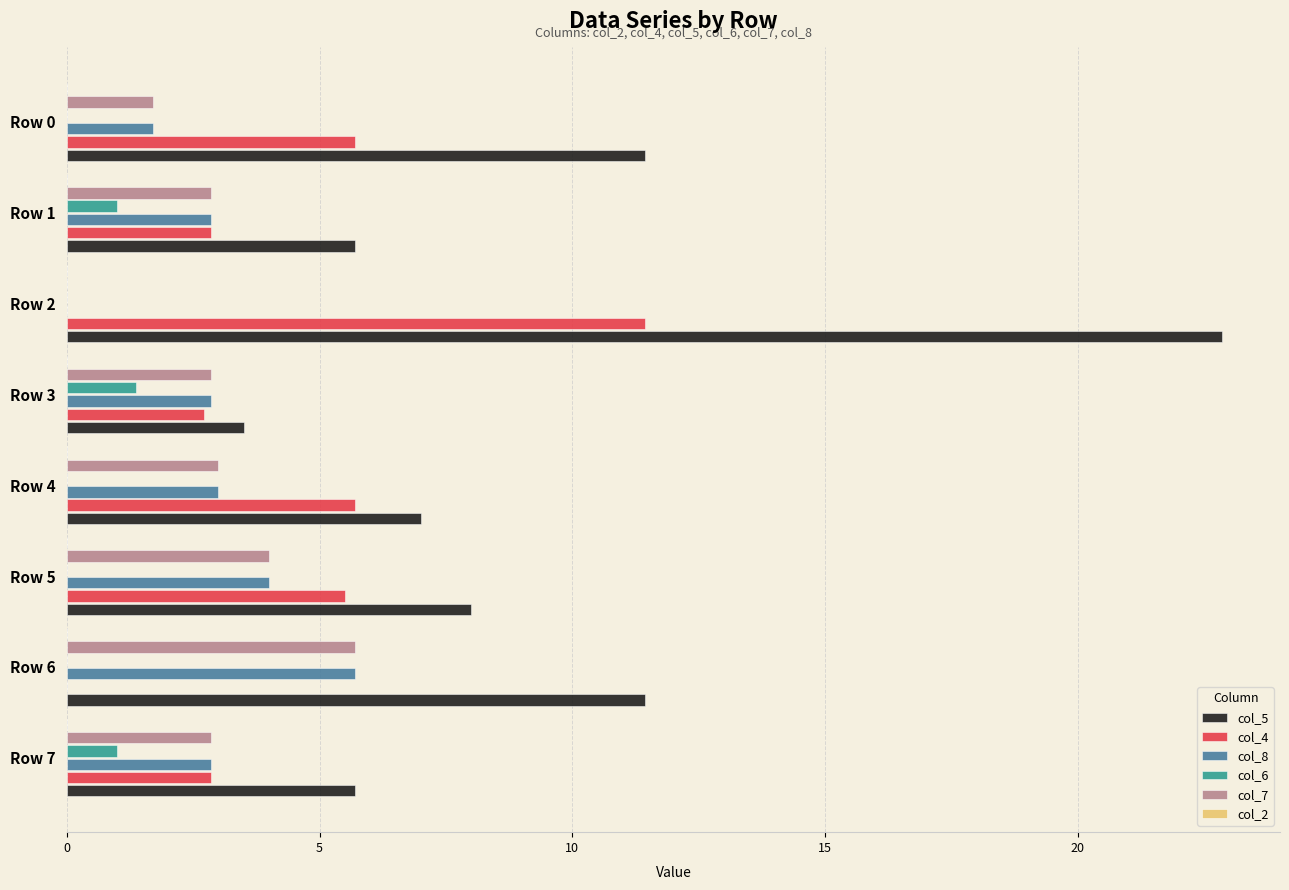

Which category has the highest value across all series?

Row 2